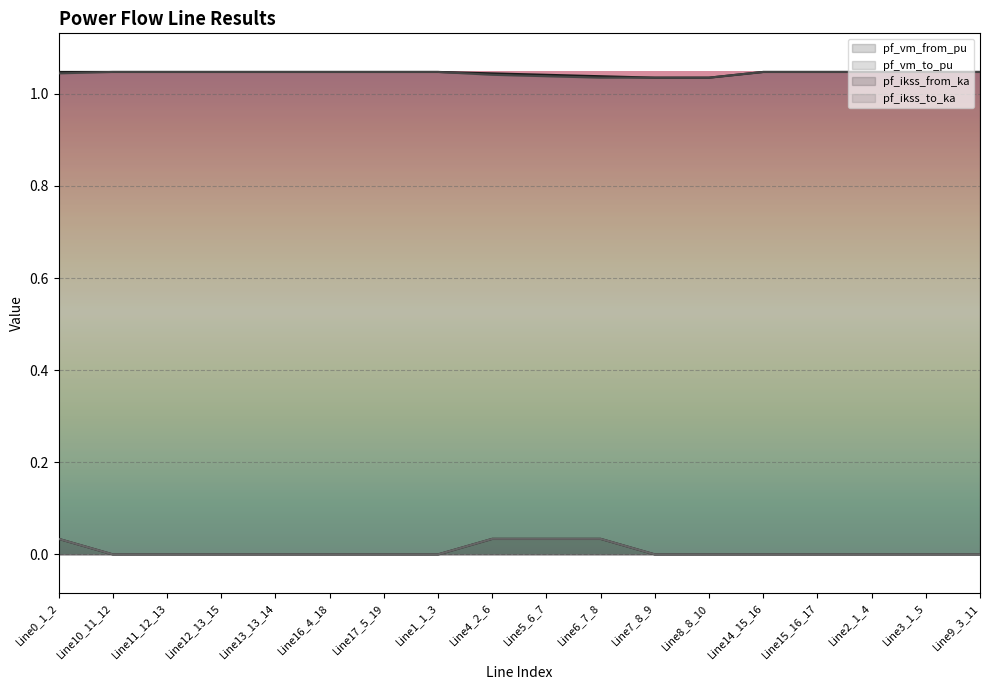

Which has a higher value, Line4_2_6 or Line12_13_15?

Line12_13_15